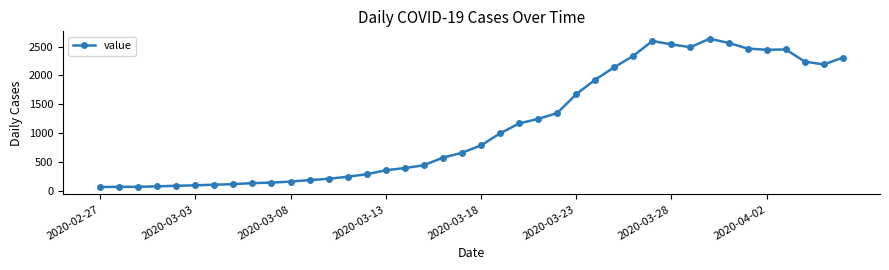

What is the smallest value displayed?

61